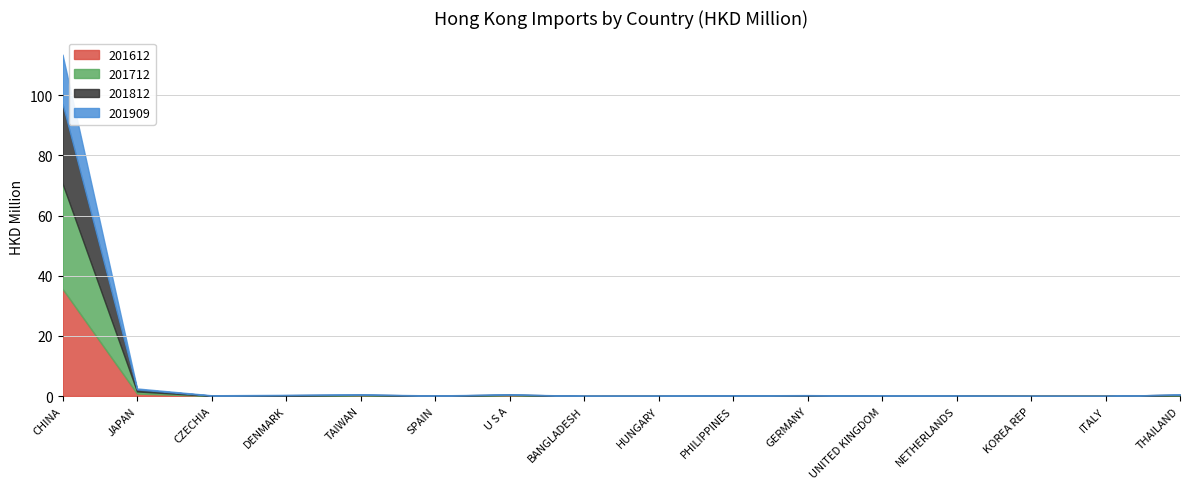

How many intersections are there between 201712 and 201909?

10